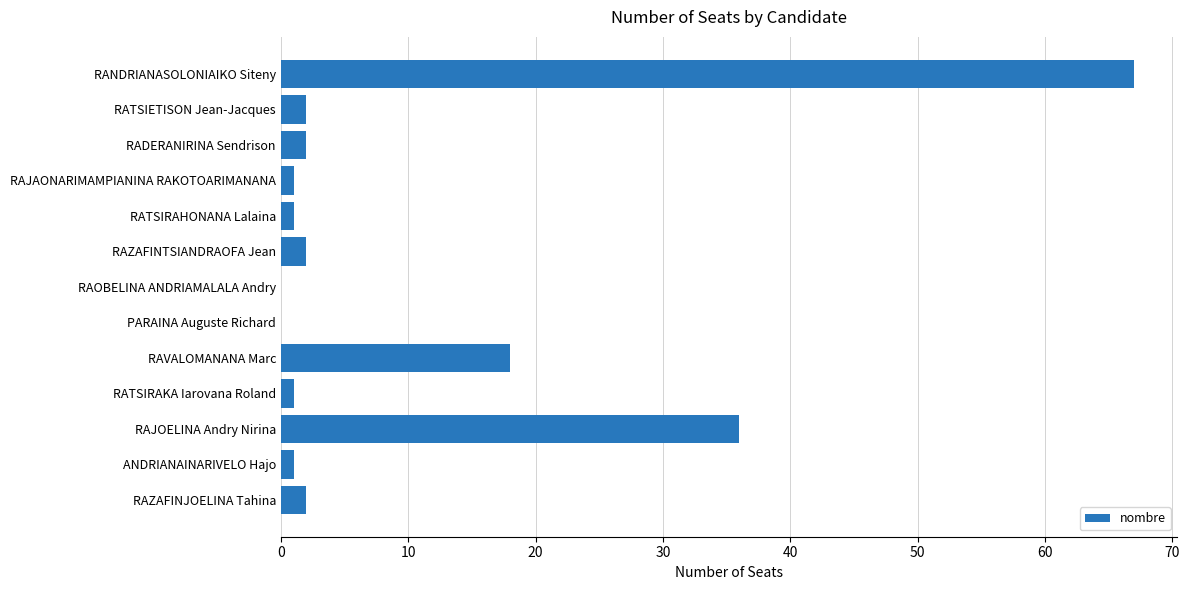

What is the greatest value displayed?

67